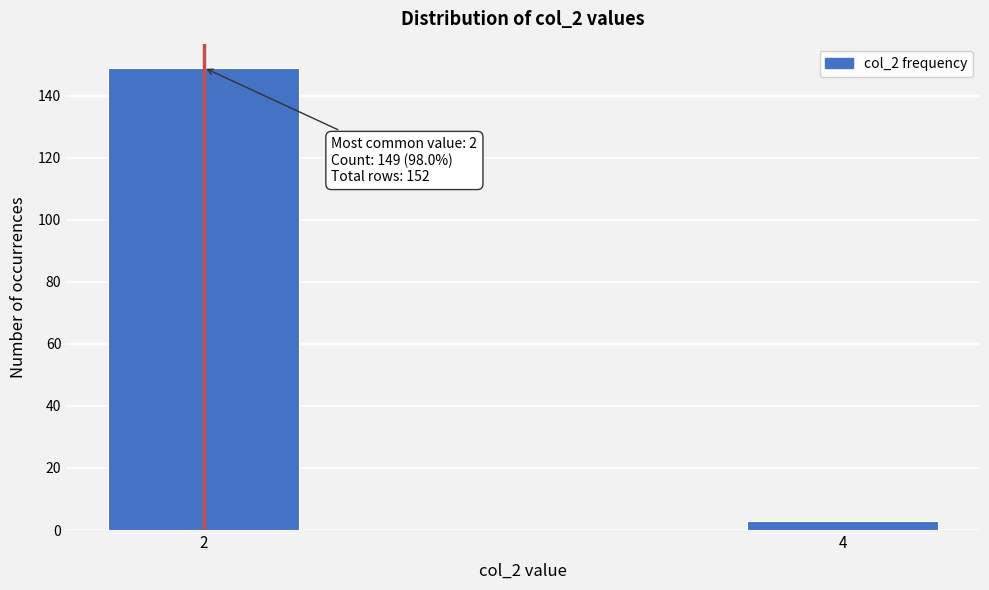

Reading left to right, transcribe all the data shown in this chart.

149	3